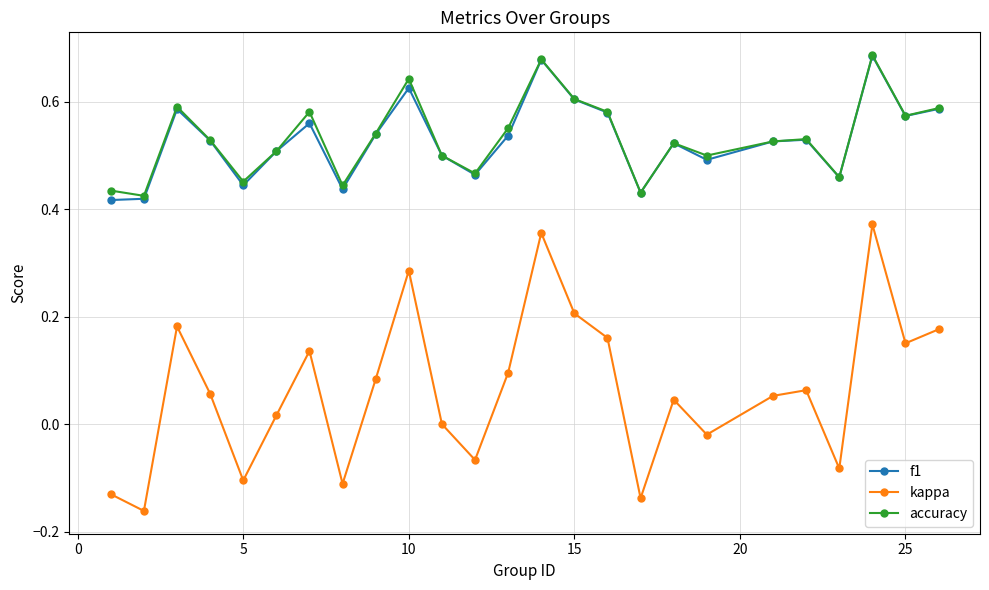

Which series has the largest range (max minus min)?

kappa